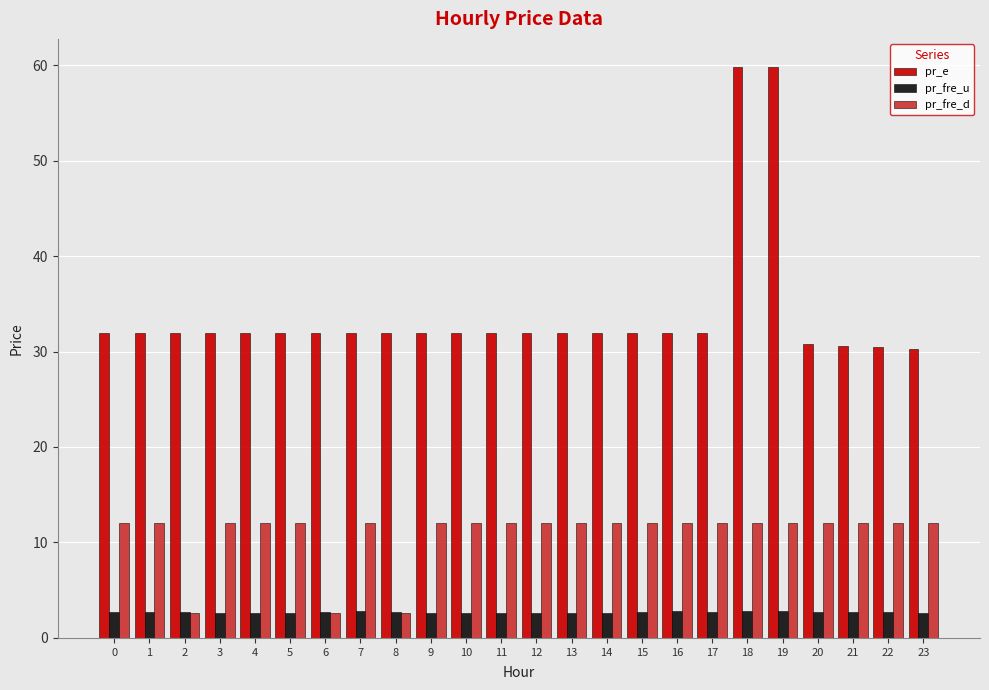

What is the sum of the pr_fre_u values at 2 and 12?

5.3